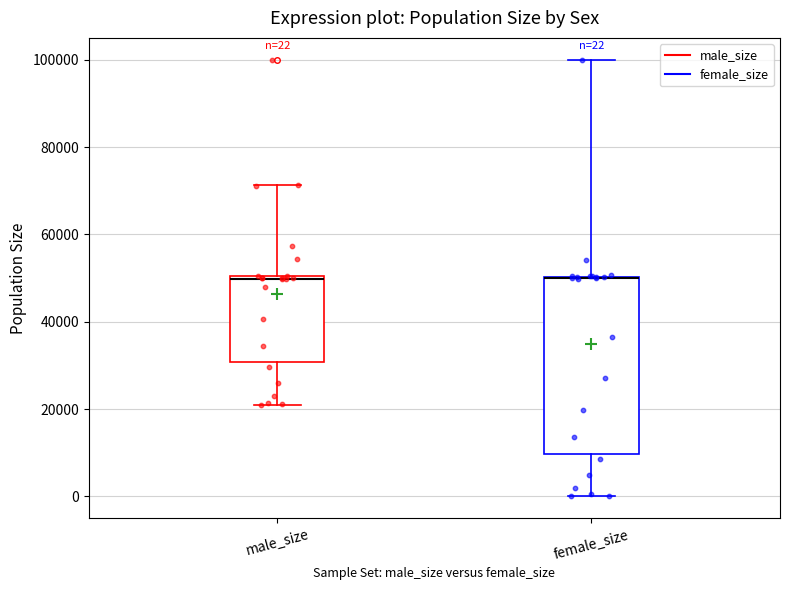

Which box is the tallest, from its lower edge to its upper edge?

female_size